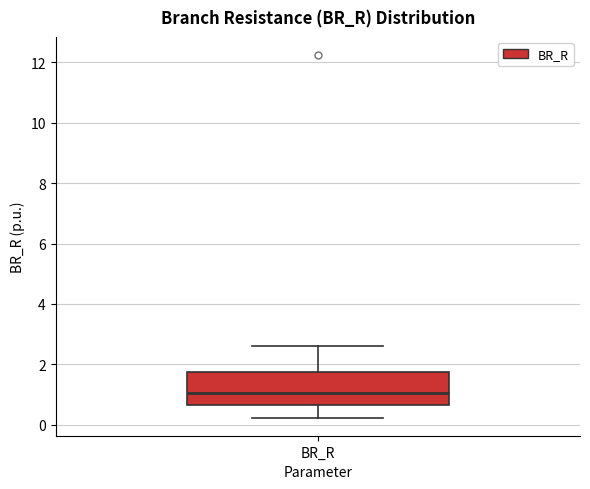

Where does the upper whisker of the box for BR_R end on the y-axis? The values are not printed on the chart, so give them approximately, as read against the axis.

2.6